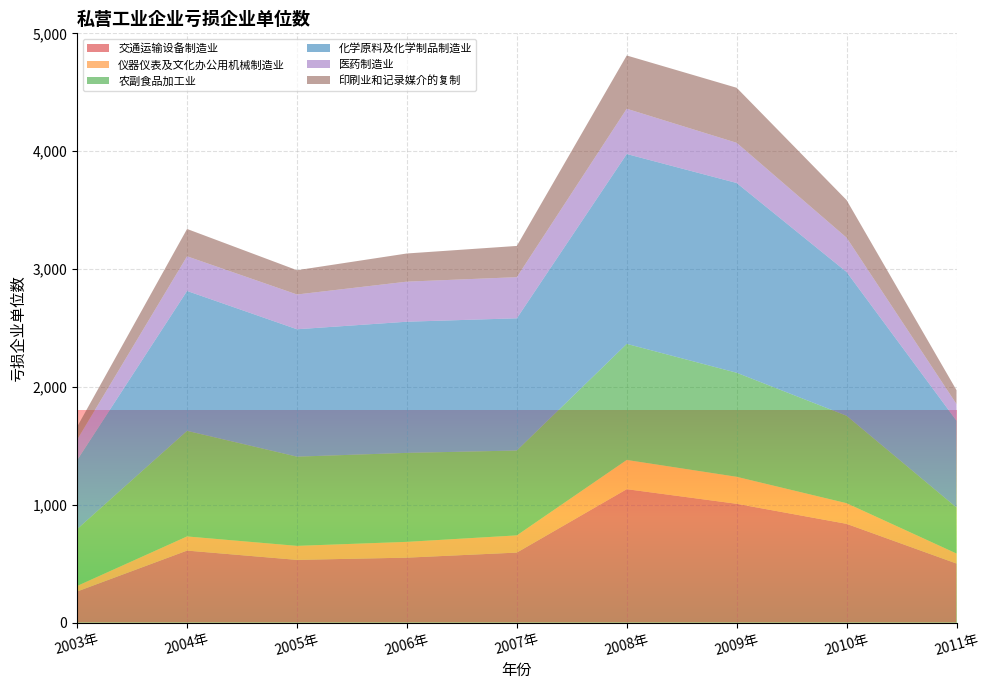

Reading right to left, what are all the values shown in this chart?

交通运输设备制造业: 2011年=501	2010年=838	2009年=1008	2008年=1132	2007年=594	2006年=551	2005年=532	2004年=611	2003年=264
仪器仪表及文化办公用机械制造业: 2011年=85	2010年=175	2009年=229	2008年=248	2007年=146	2006年=134	2005年=119	2004年=120	2003年=47
农副食品加工业: 2011年=390	2010年=742	2009年=883	2008年=985	2007年=720	2006年=755	2005年=757	2004年=896	2003年=482
化学原料及化学制品制造业: 2011年=737	2010年=1220	2009年=1610	2008年=1611	2007年=1122	2006年=1113	2005年=1081	2004年=1187	2003年=586
医药制造业: 2011年=141	2010年=291	2009年=341	2008年=384	2007年=349	2006年=340	2005年=295	2004年=294	2003年=173
印刷业和记录媒介的复制: 2011年=118	2010年=319	2009年=467	2008年=452	2007年=265	2006年=239	2005年=206	2004年=232	2003年=110